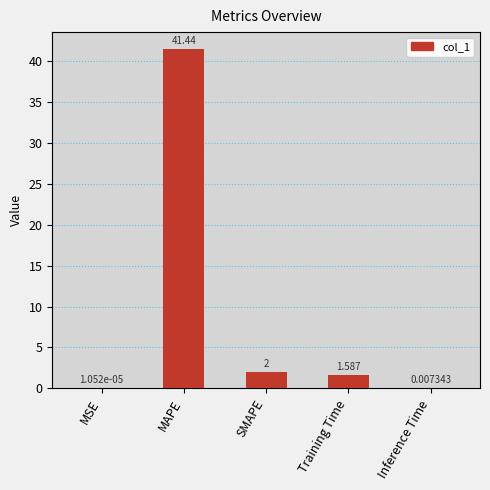

Which has a higher value, Inference Time or MSE?

Inference Time